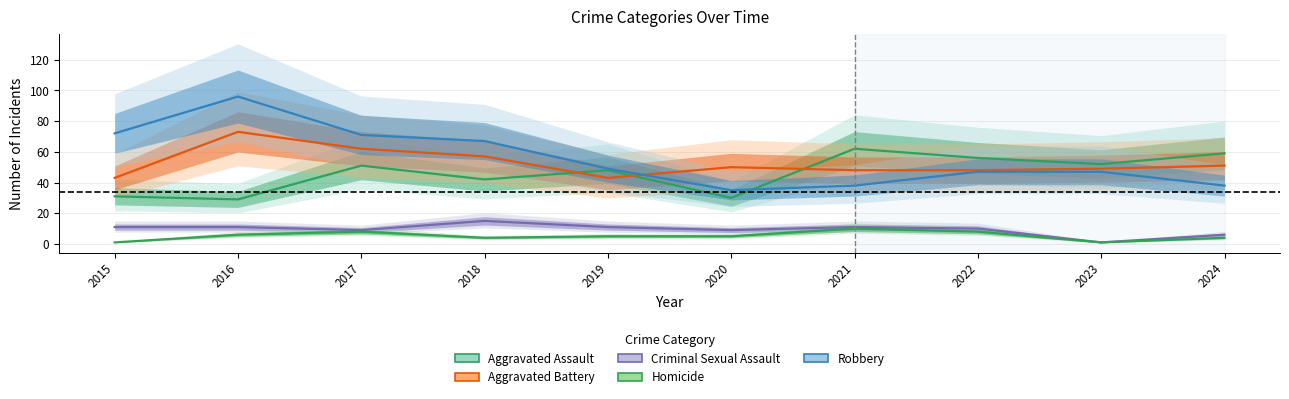

Which series has the largest range (max minus min)?

Robbery